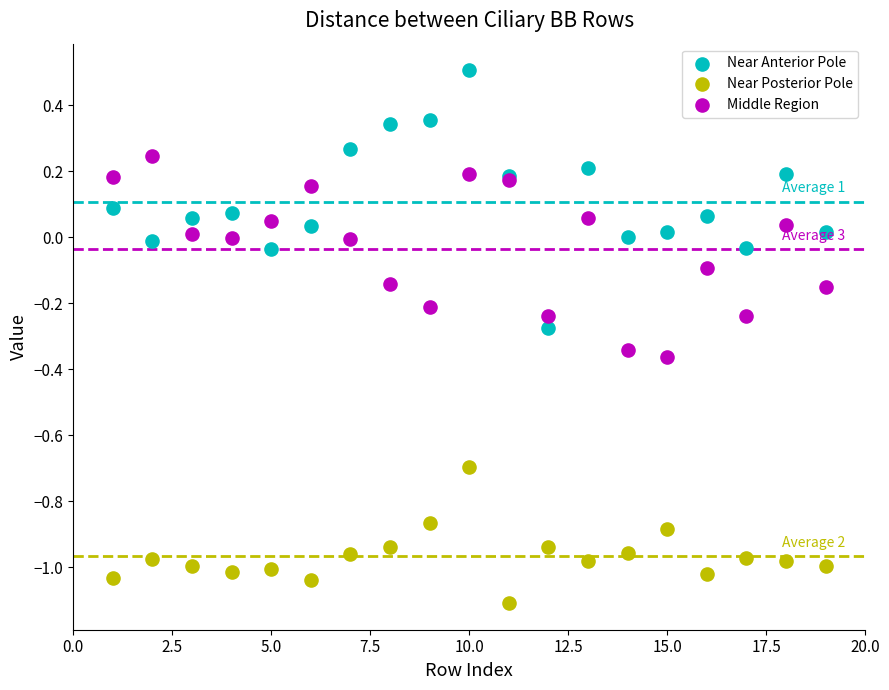

Which series contains the lowest Y value?

Near Posterior Pole